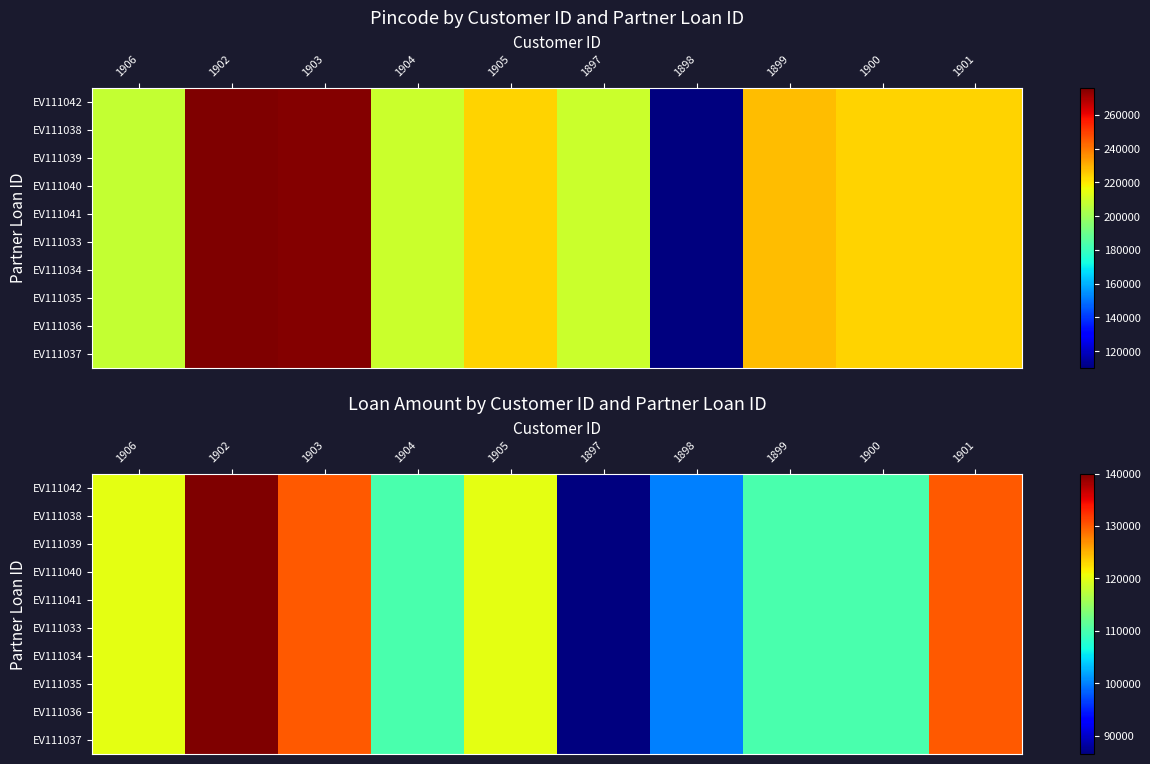

Which series has the widest spread of values?

EV111042